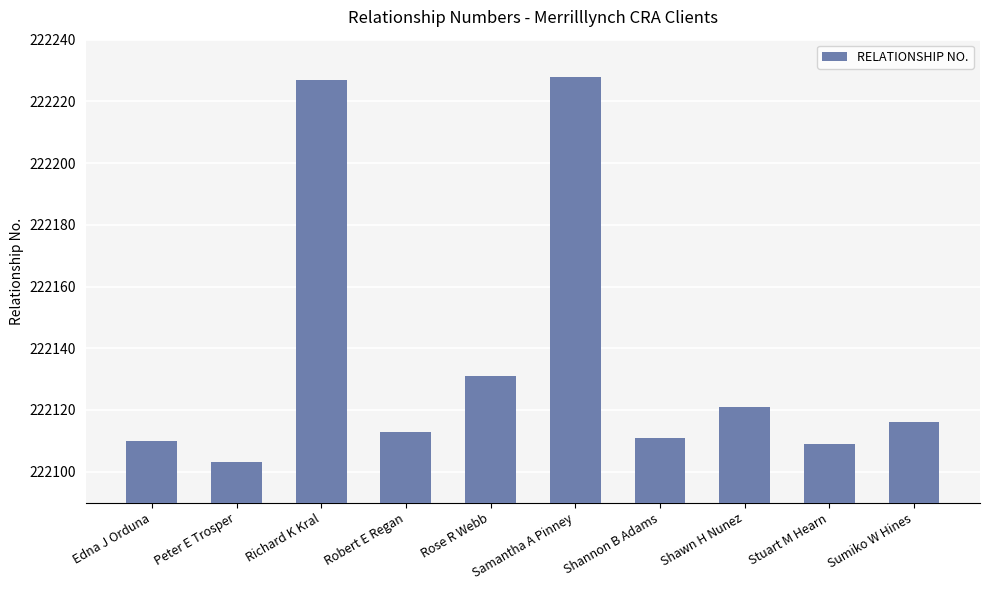

What is the label of the 6th bar from the right?

Rose R Webb